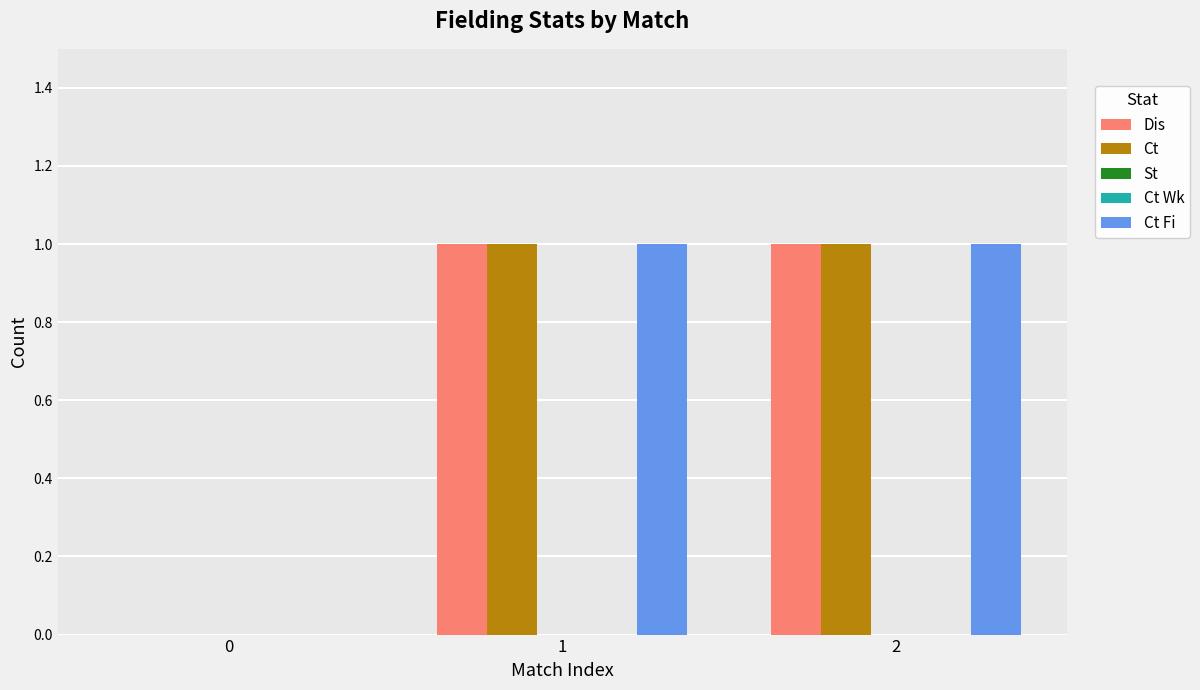

The value of Dis at 1 is 2. True or false?

False